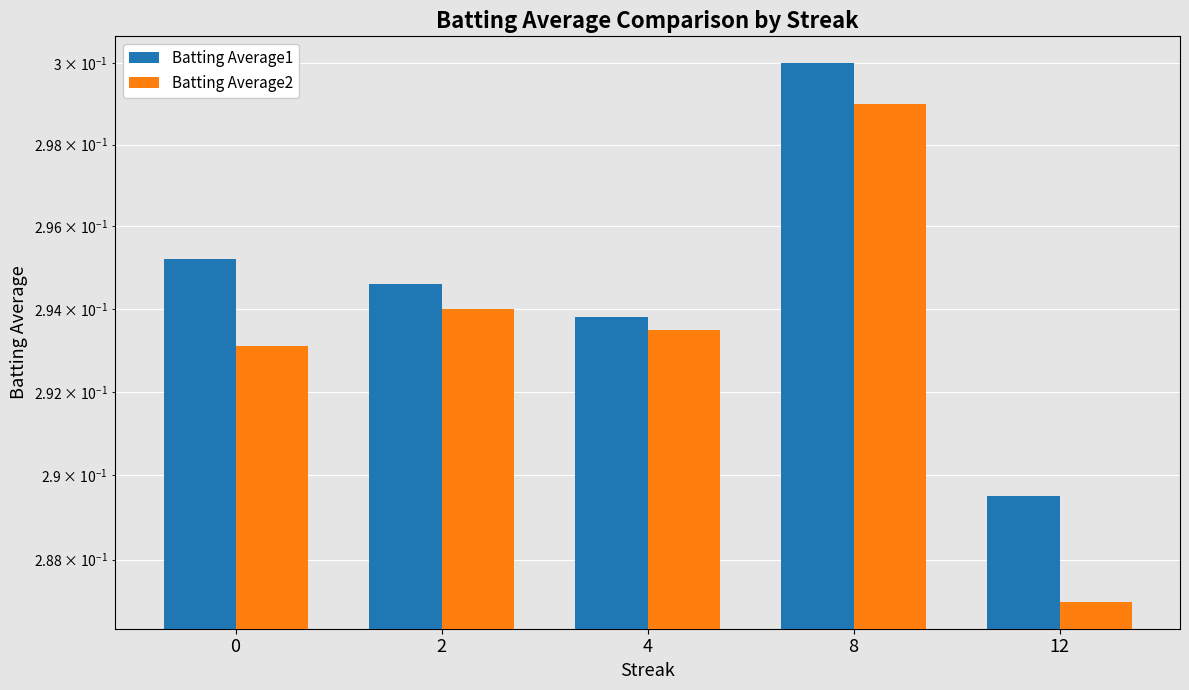

What is the total value across all series at 2?

0.6